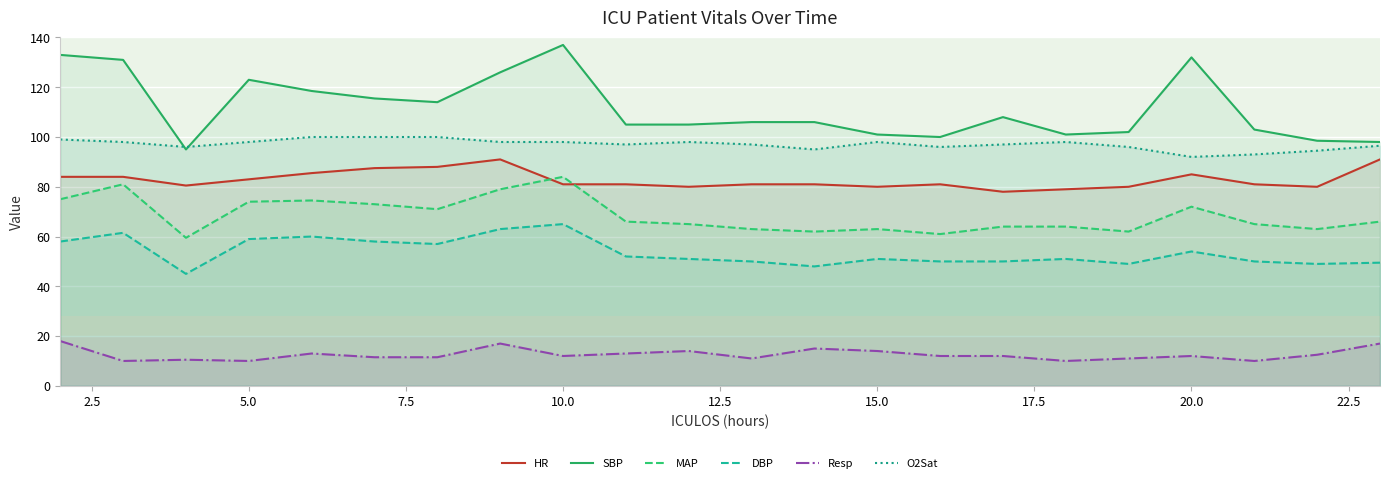

Which series has the largest range (max minus min)?

SBP